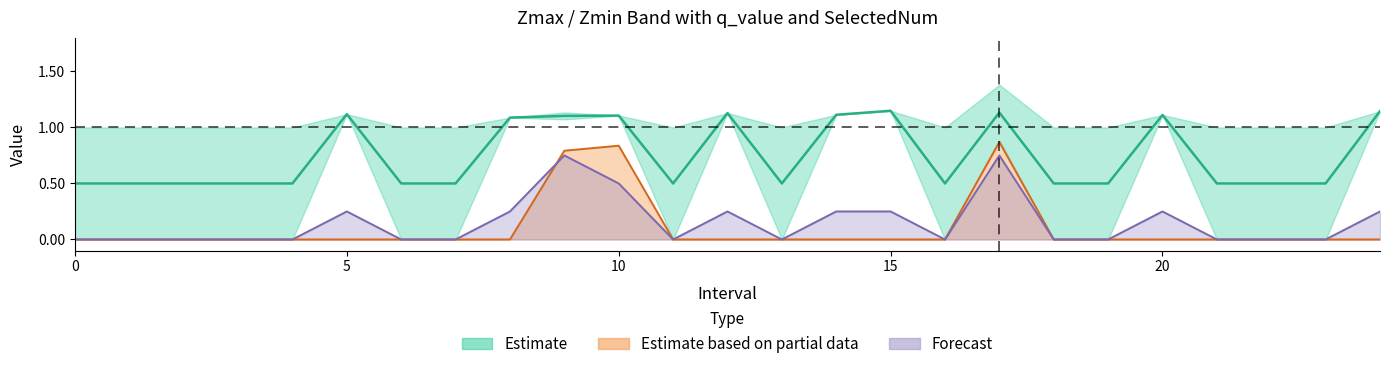

True or false: q_value and Zmin intersect in this chart.

False